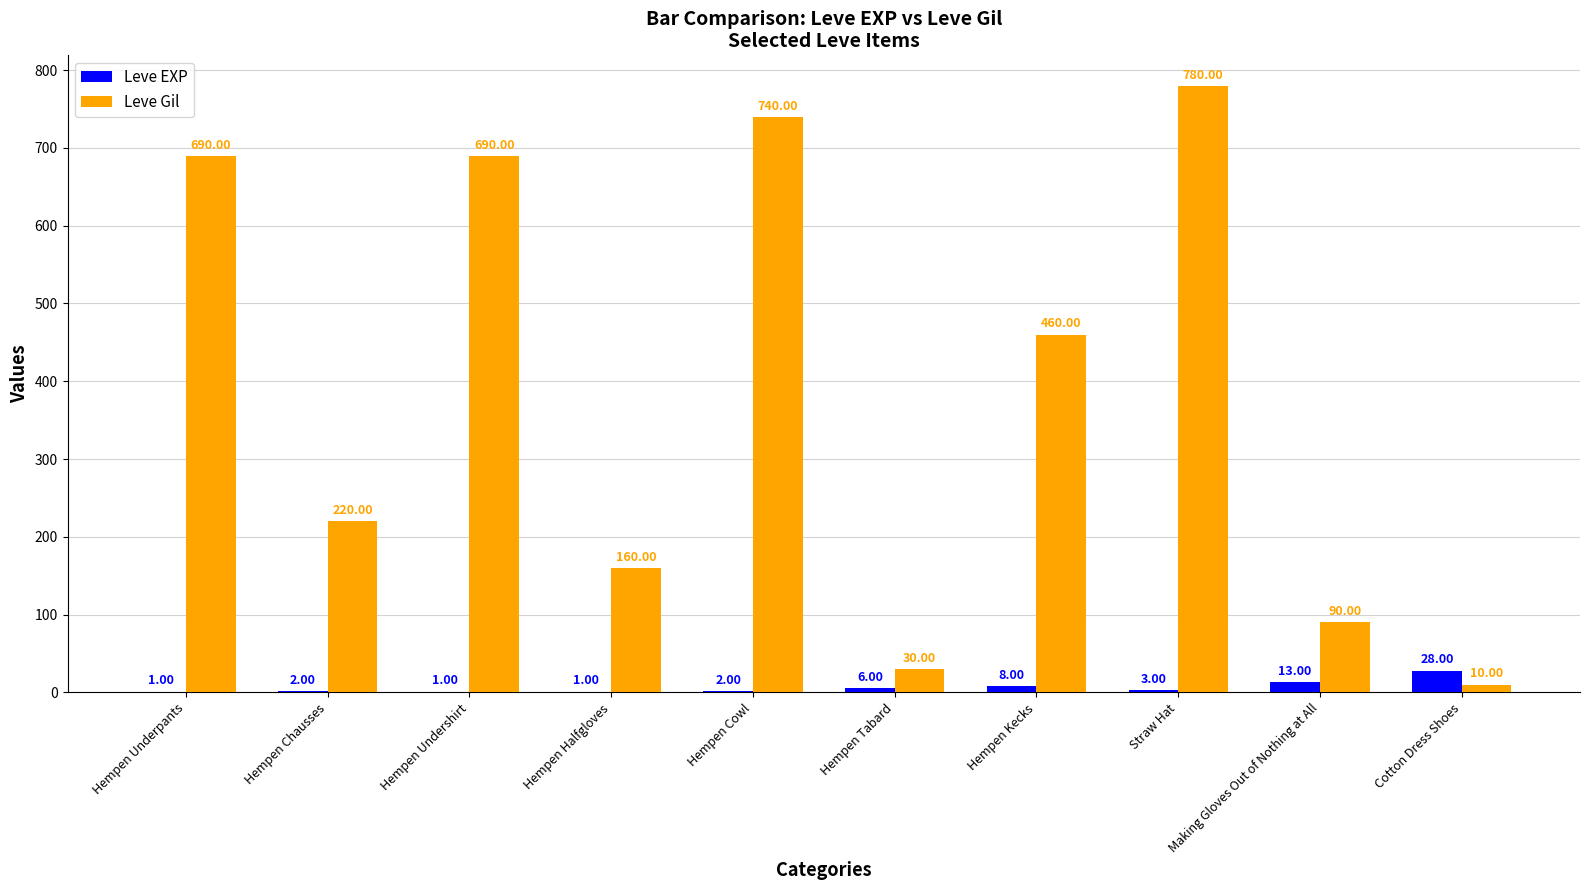

Are the bars horizontal?

No